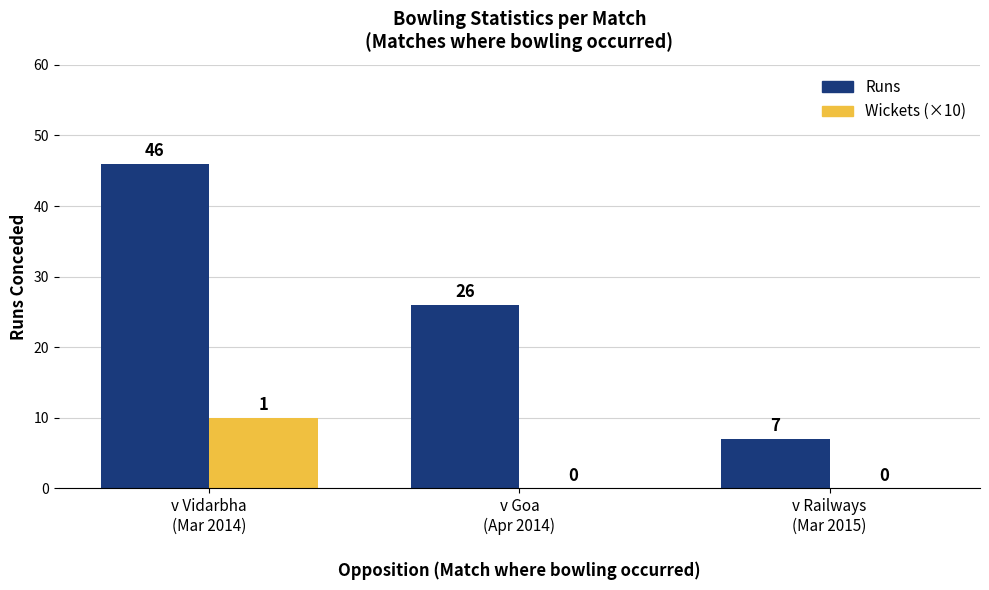

What is the sum of all Wickets (×10) values?

10